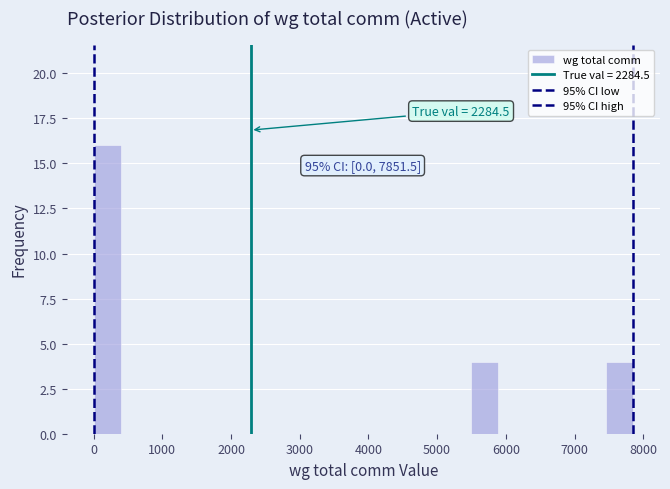

Read against the x-axis, roughly where is the centre of the tallest bar?

200